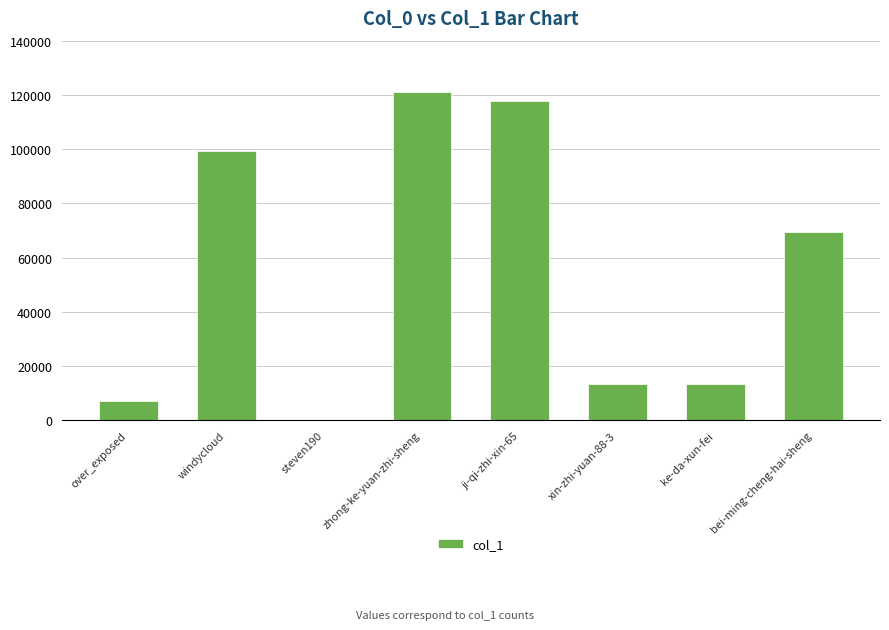

True or false: the data shows 99423 at windycloud.

True